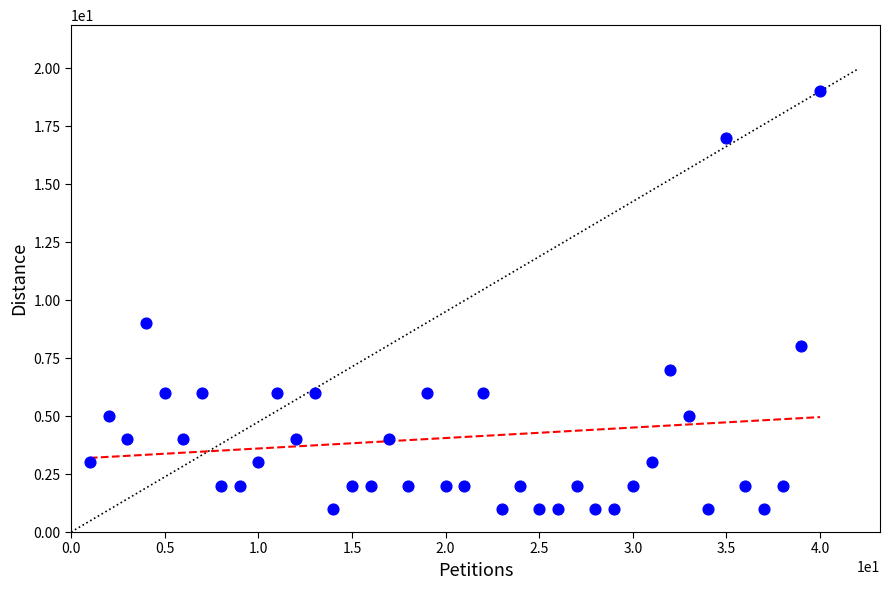

What Y value in the scatter plot is closest to 10?

9